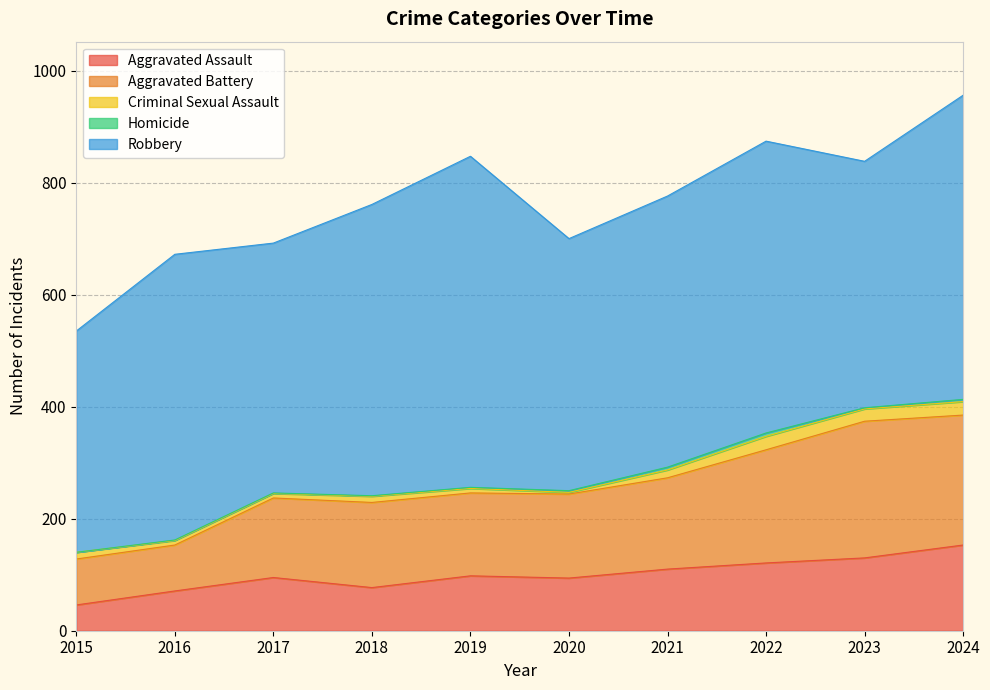

Where does the Aggravated Battery series first go above 152?

2021